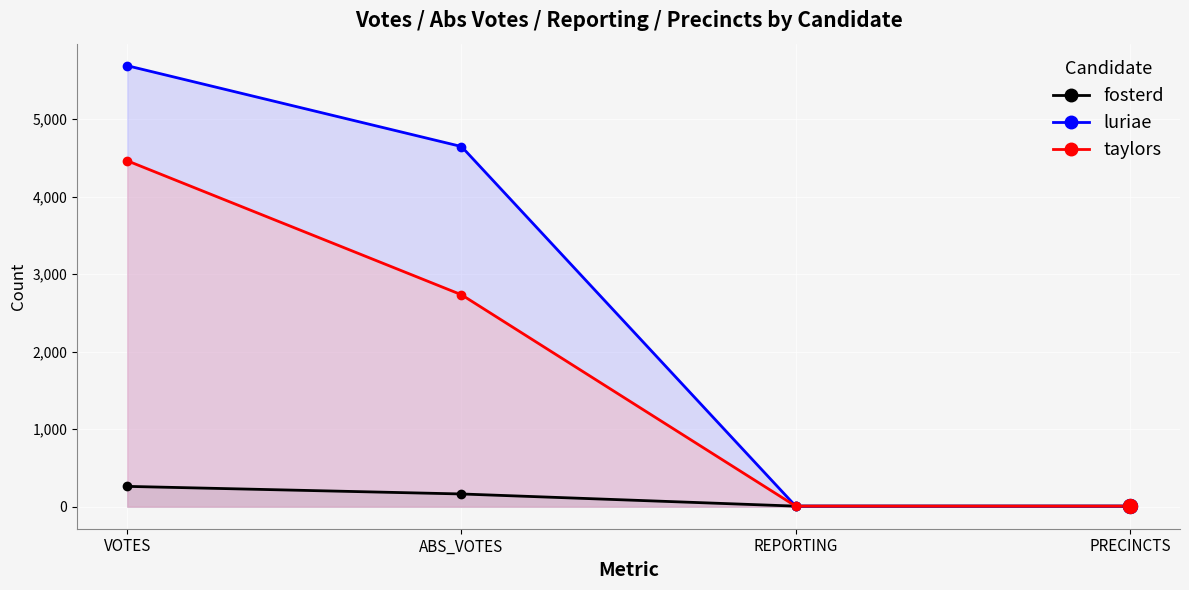

What is the label of the 3rd point from the left?

REPORTING